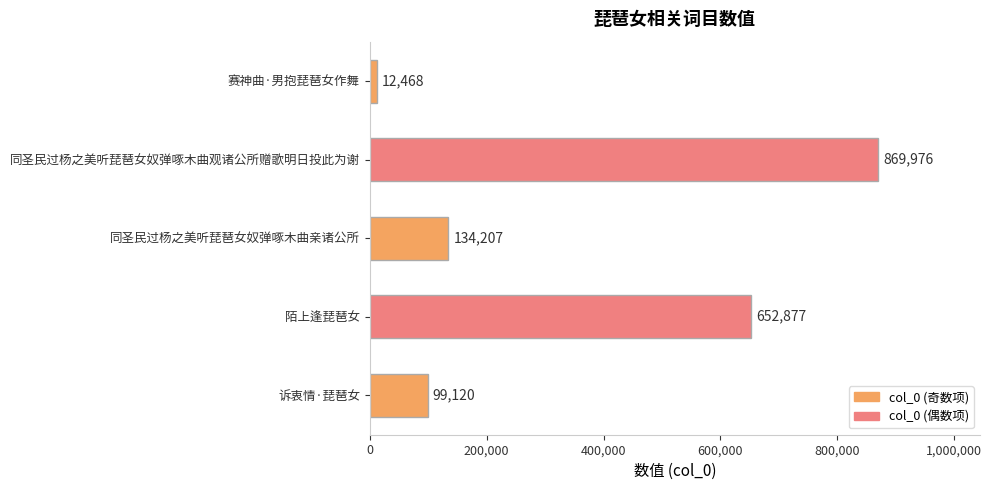

What is the smallest value displayed?

12468